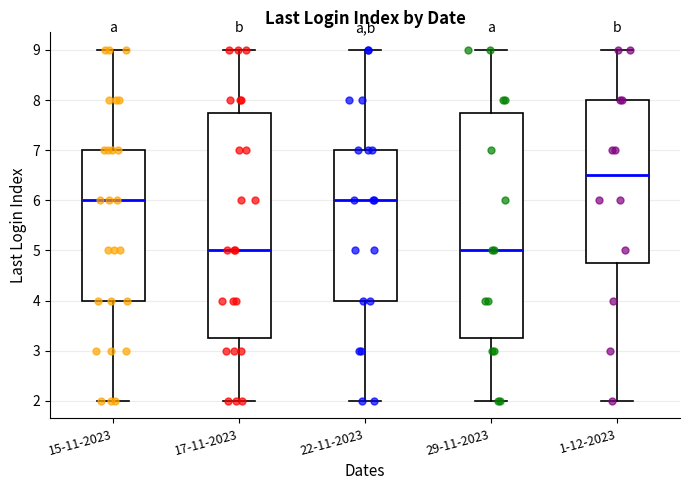

Reading left to right, transcribe this box plot: for each box, give where its median line is, the range the box spans, and where its two whiskers end, as read against the y-axis. The values are not printed on the chart, so give them approximately, as read against the axis.

15-11-2023: median 6.0, box 4.0 to 7.0, whiskers 2.0 to 9.0
17-11-2023: median 5.0, box 3.3 to 7.8, whiskers 2.0 to 9.0
22-11-2023: median 6.0, box 4.0 to 7.0, whiskers 2.0 to 9.0
29-11-2023: median 5.0, box 3.3 to 7.8, whiskers 2.0 to 9.0
1-12-2023: median 6.5, box 4.8 to 8.0, whiskers 2.0 to 9.0